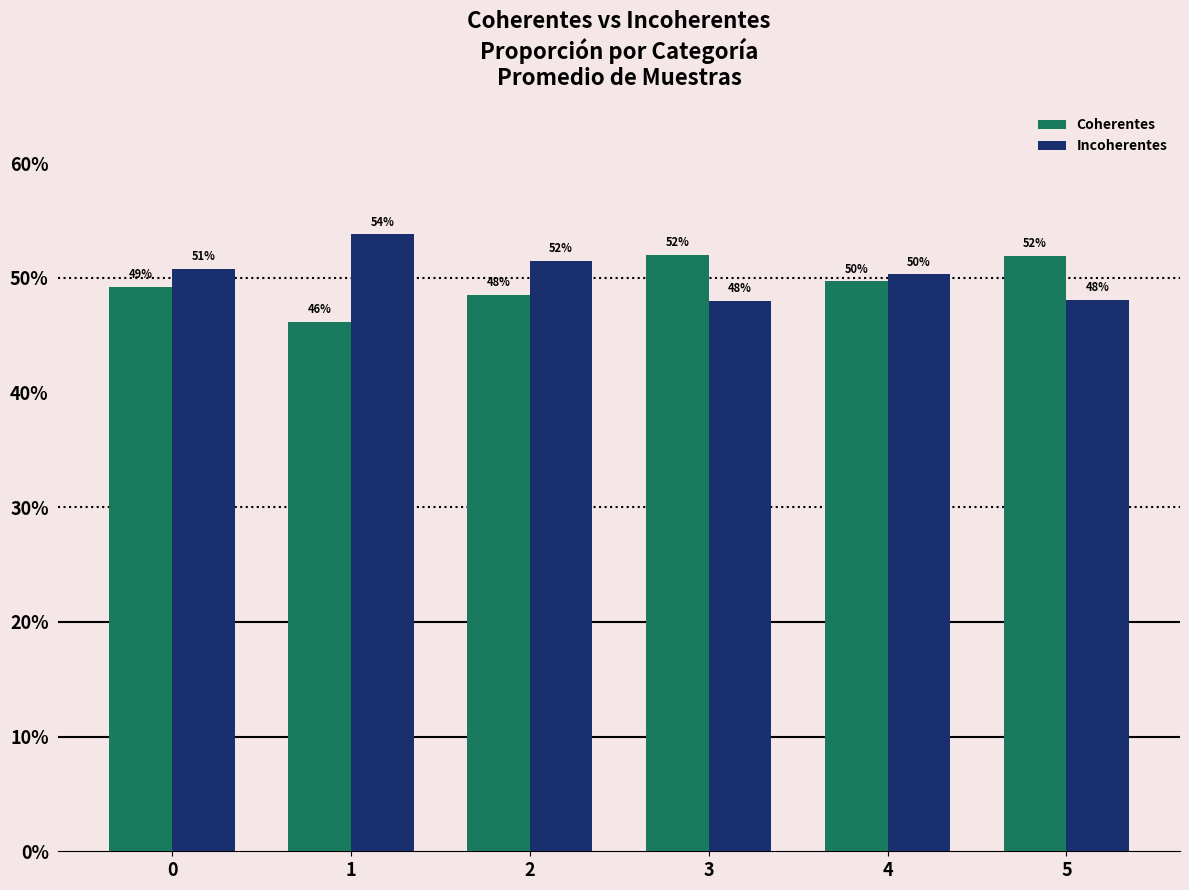

Does the chart contain any negative values?

No